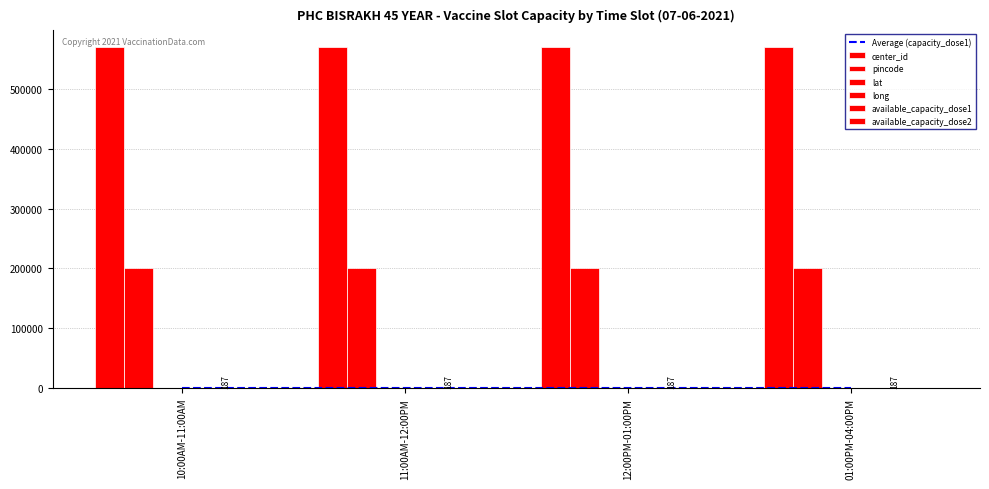

Where is available_capacity_dose2 nearest to the value 0?

10:00AM-11:00AM